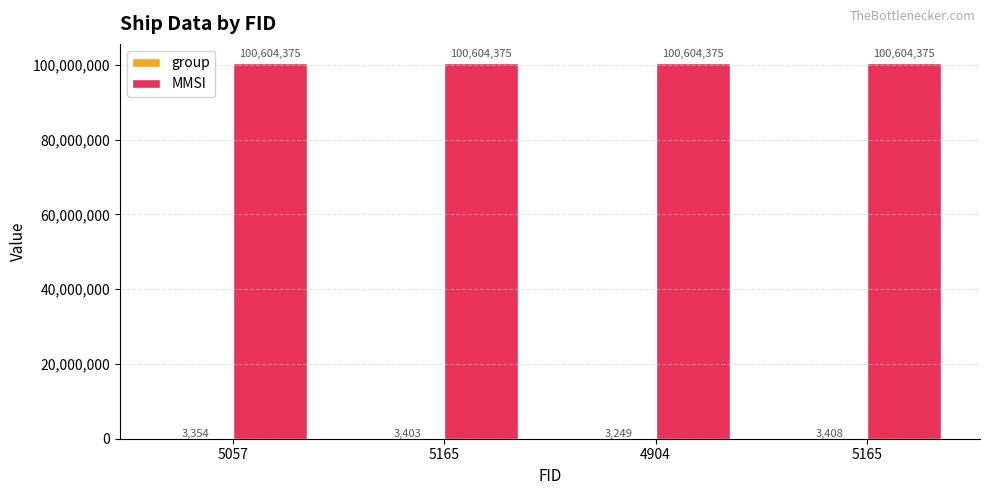

How many categories are shown in the chart?

4